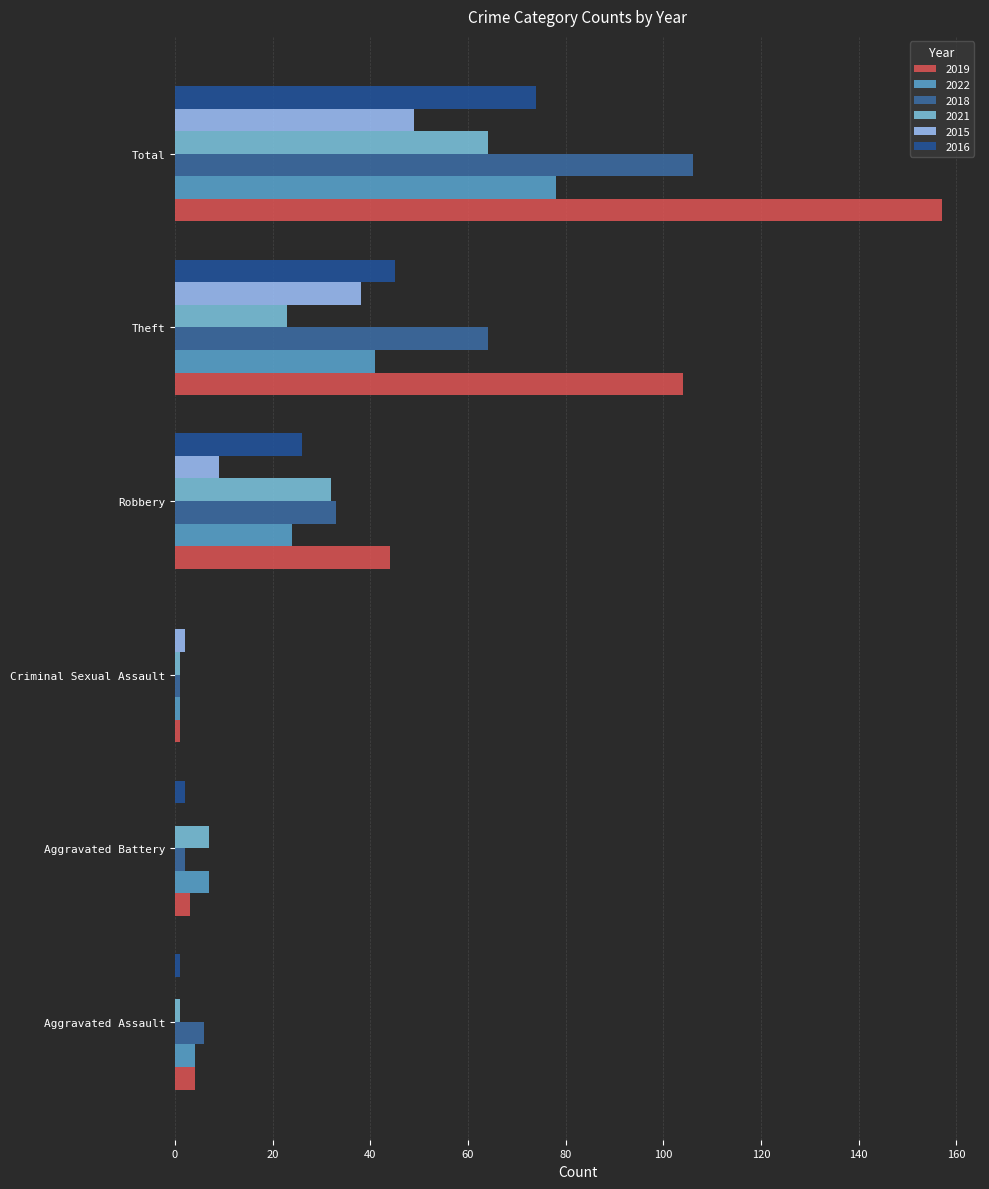

Count the number of data series in this chart.

6